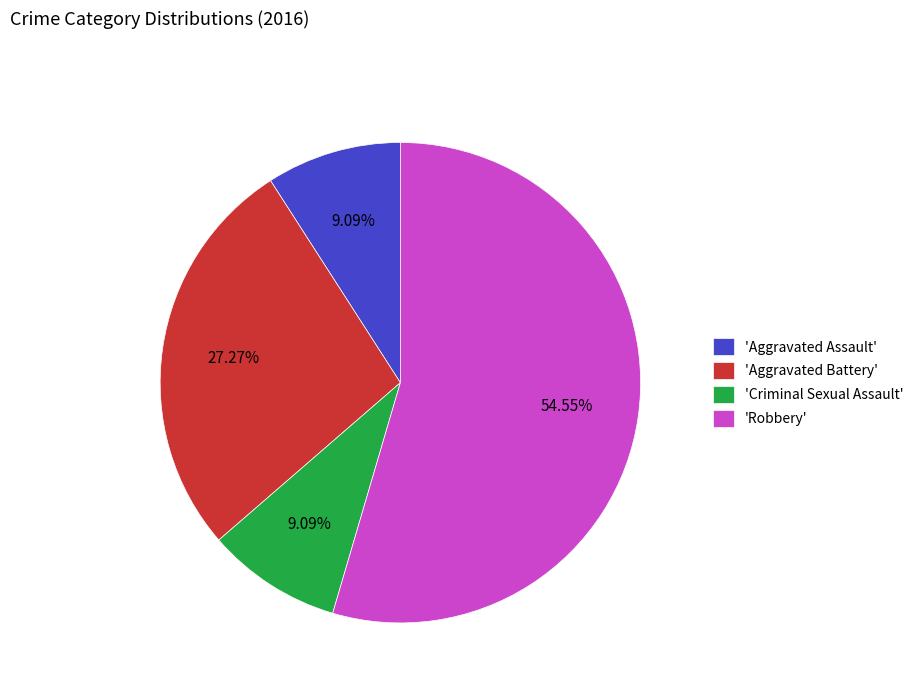

To the nearest percent, what is the difference between the largest and smallest slice percentages?

45%